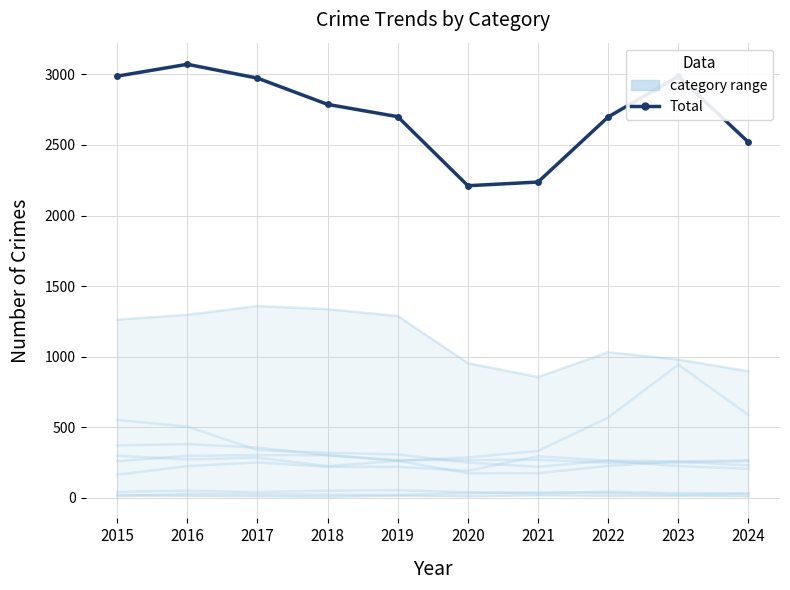

What is the value of the 8th point from the left?

2698